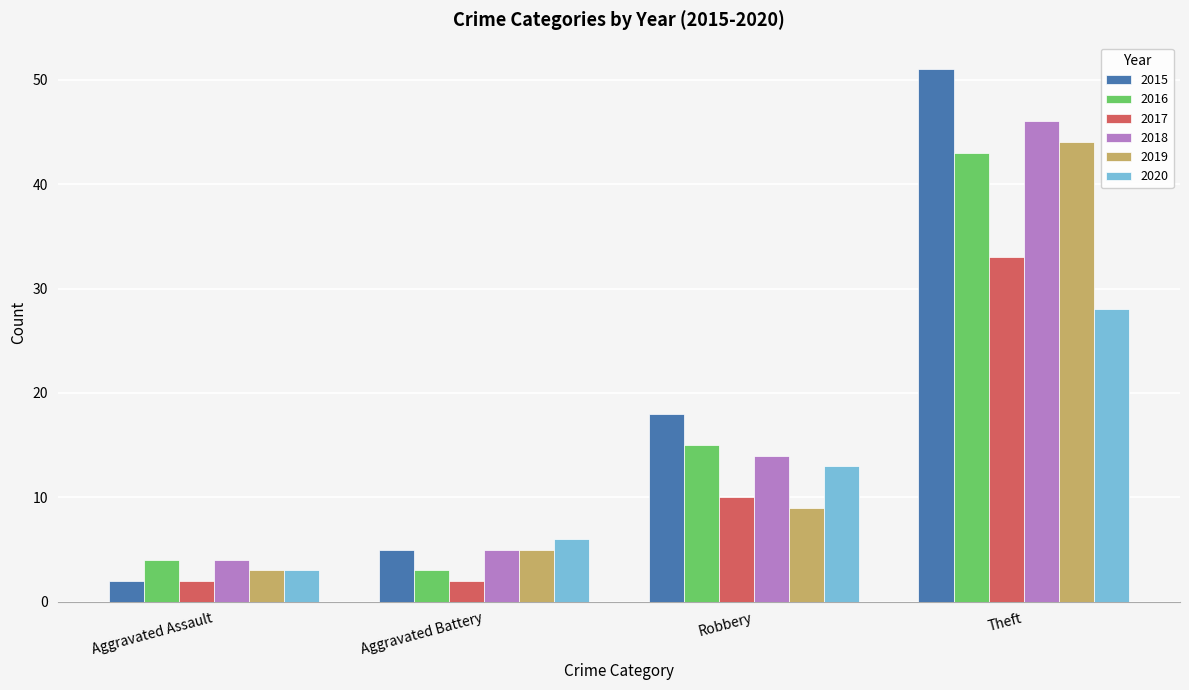

Does the chart contain any negative values?

No